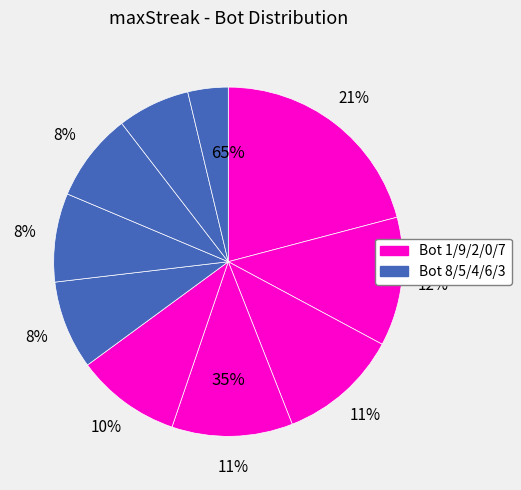

The Bot 0 slice represents 4% of the pie. True or false?

False